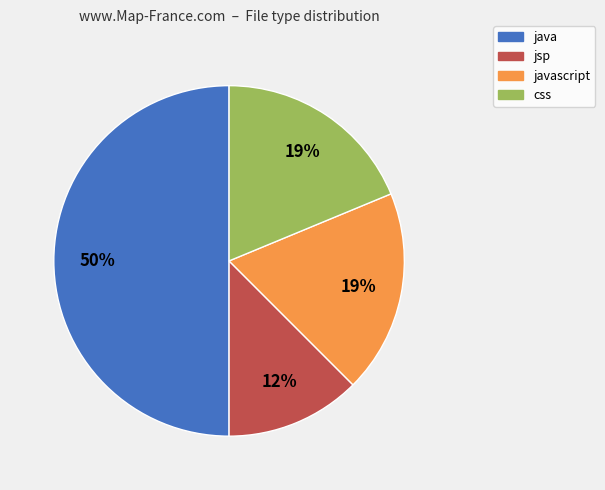

To the nearest percent, what is the average slice percentage?

25%